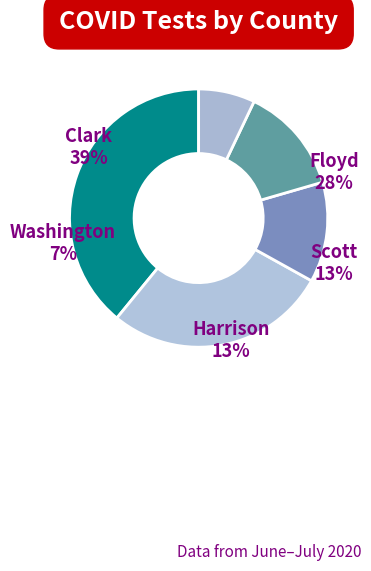

To the nearest percent, what portion does Floyd represent?

28%